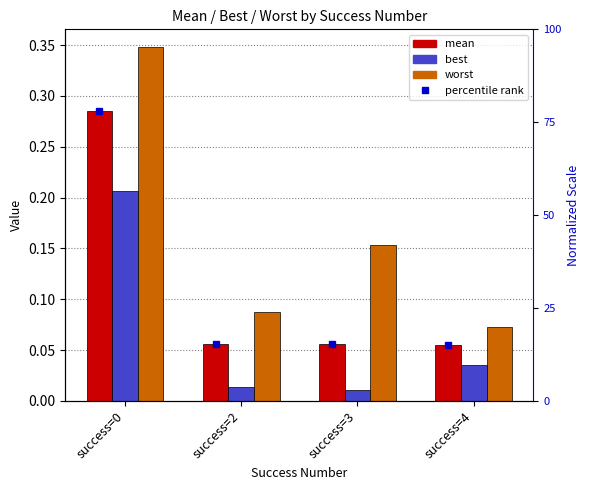

At which category does the chart reach its peak across all series?

success=0